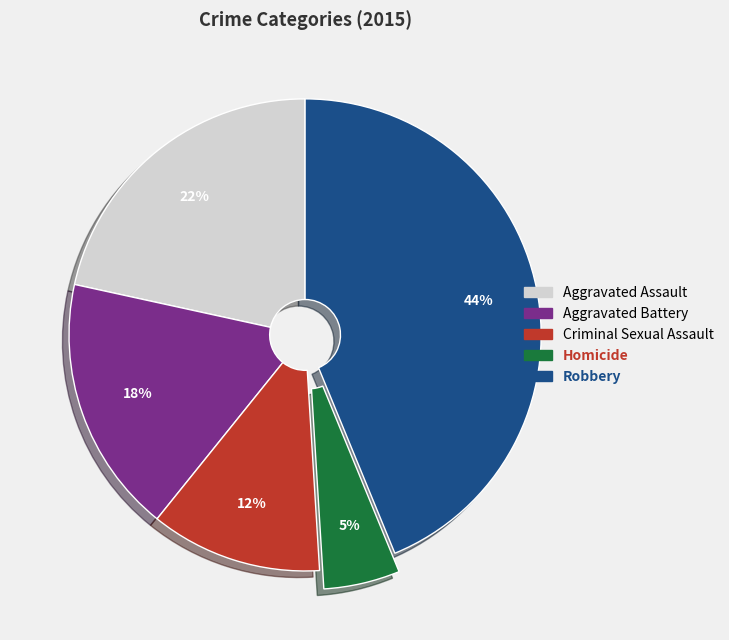

True or false: Aggravated Assault accounts for 14% of the total.

False